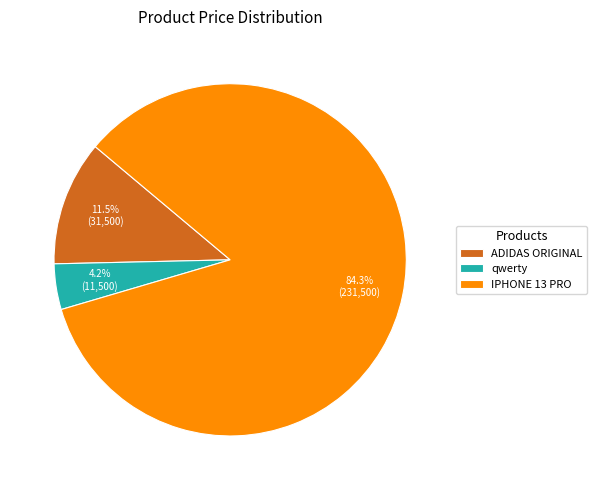

Is qwerty the majority of the pie?

No